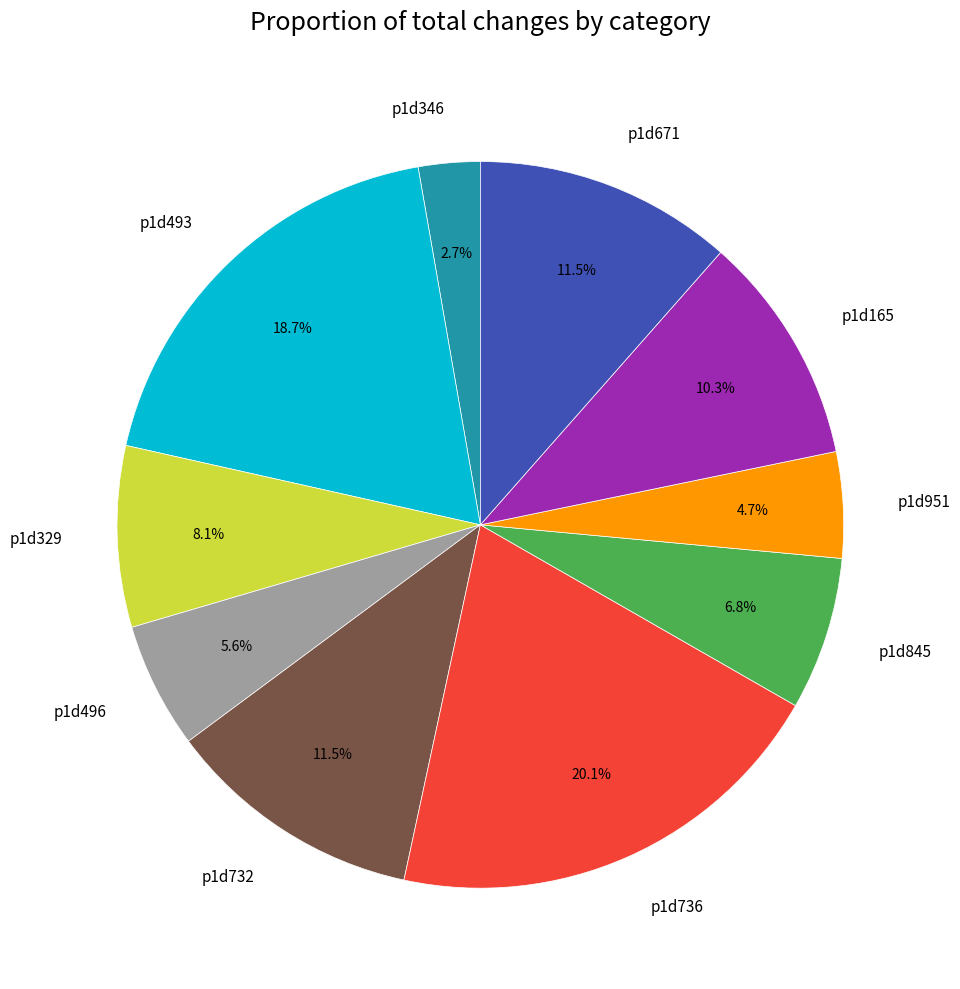

To the nearest percent, what is the combined percentage of p1d165 and p1d329?

18%